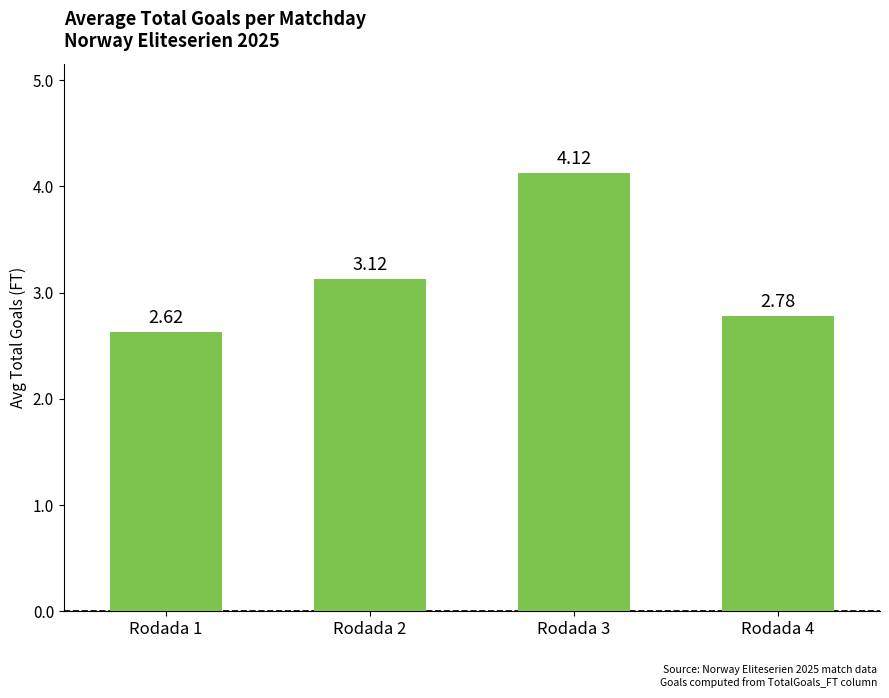

What is the difference between the maximum and minimum values?

1.5